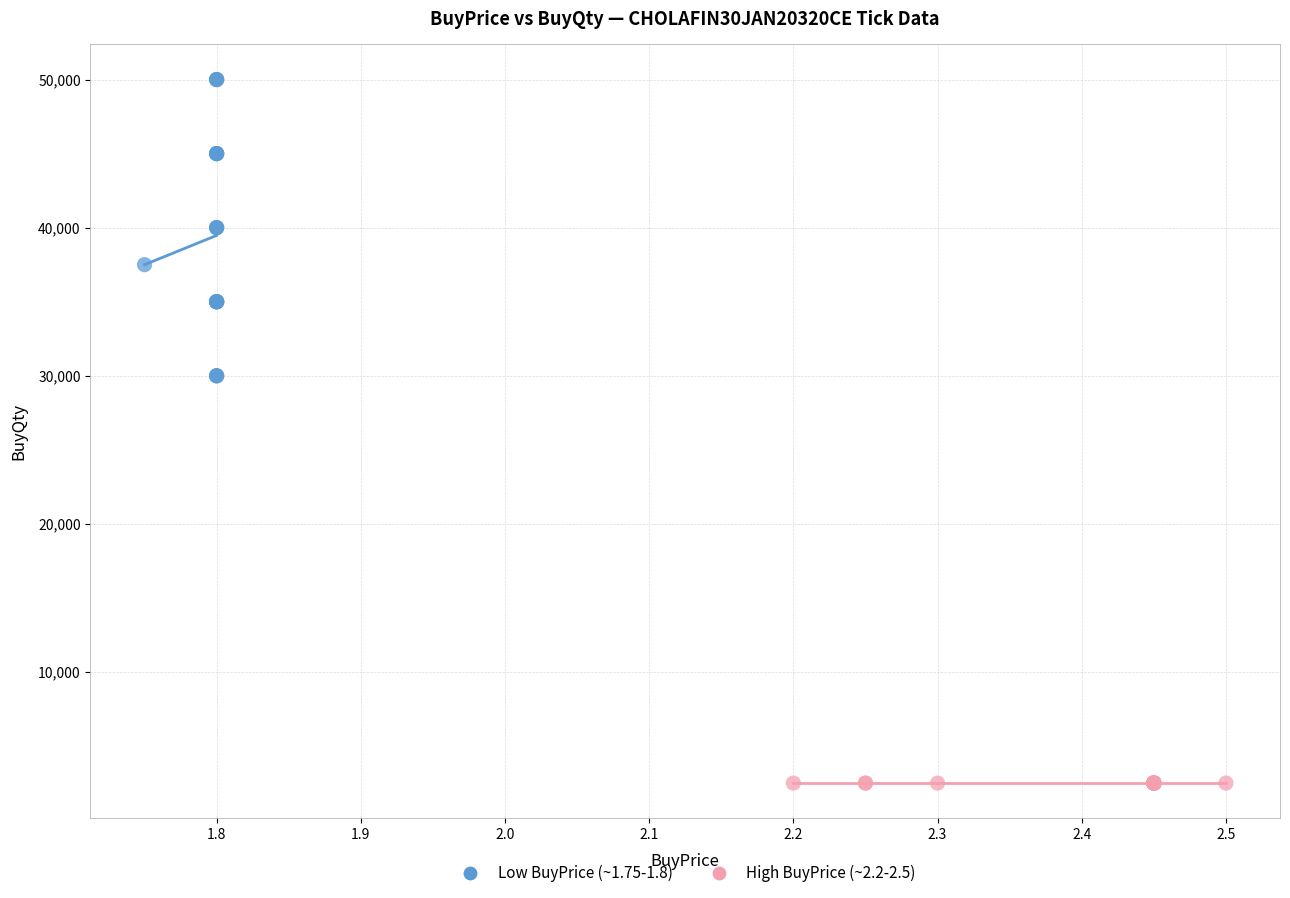

Which series reaches the minimum Y coordinate?

High BuyPrice (~2.2-2.5)